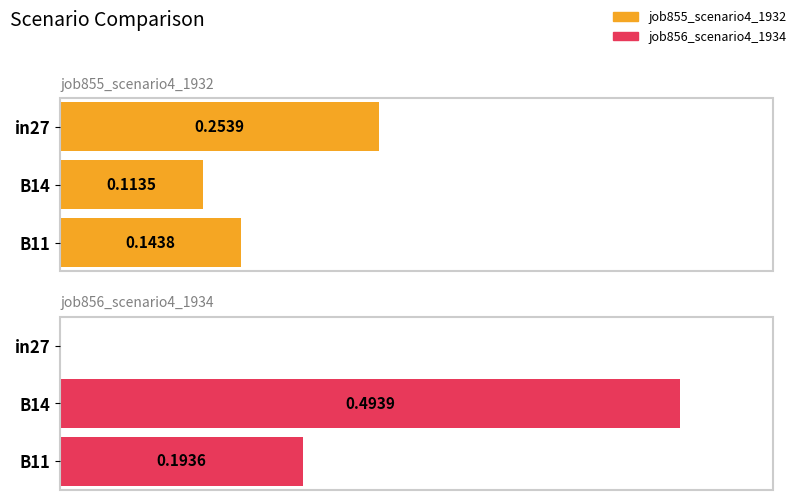

What is the difference between the maximum and minimum values in the job856_scenario4_1934 series?

0.5